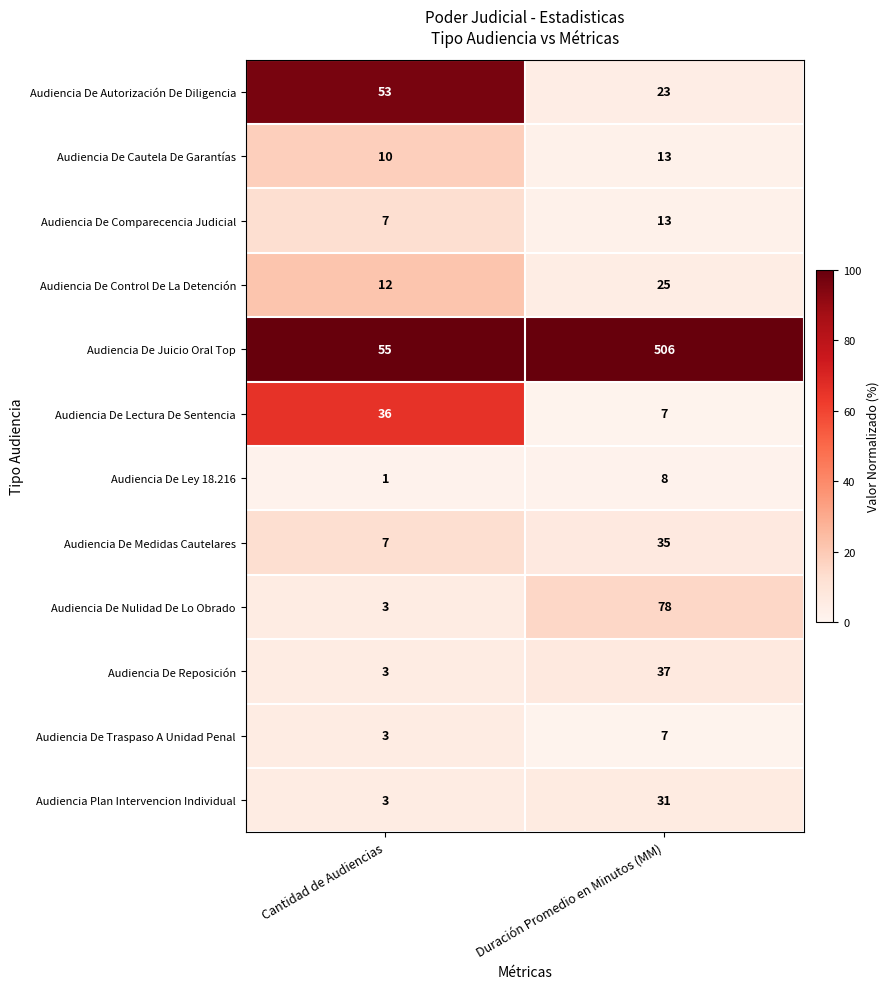

What is the spread (max minus min) of values at Cantidad de Audiencias?

54